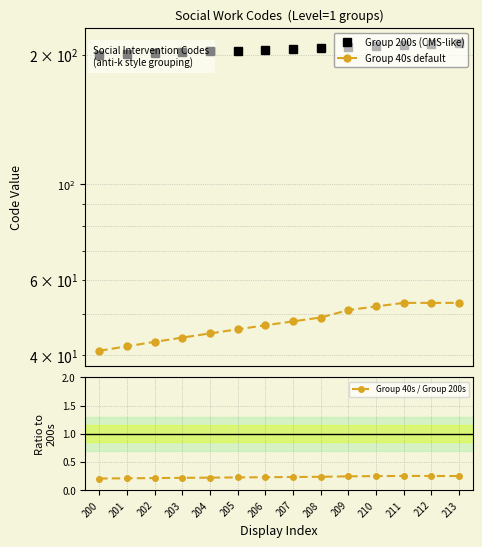

True or false: Group 200s (CMS-like) has more than 0 interior local peaks.

False